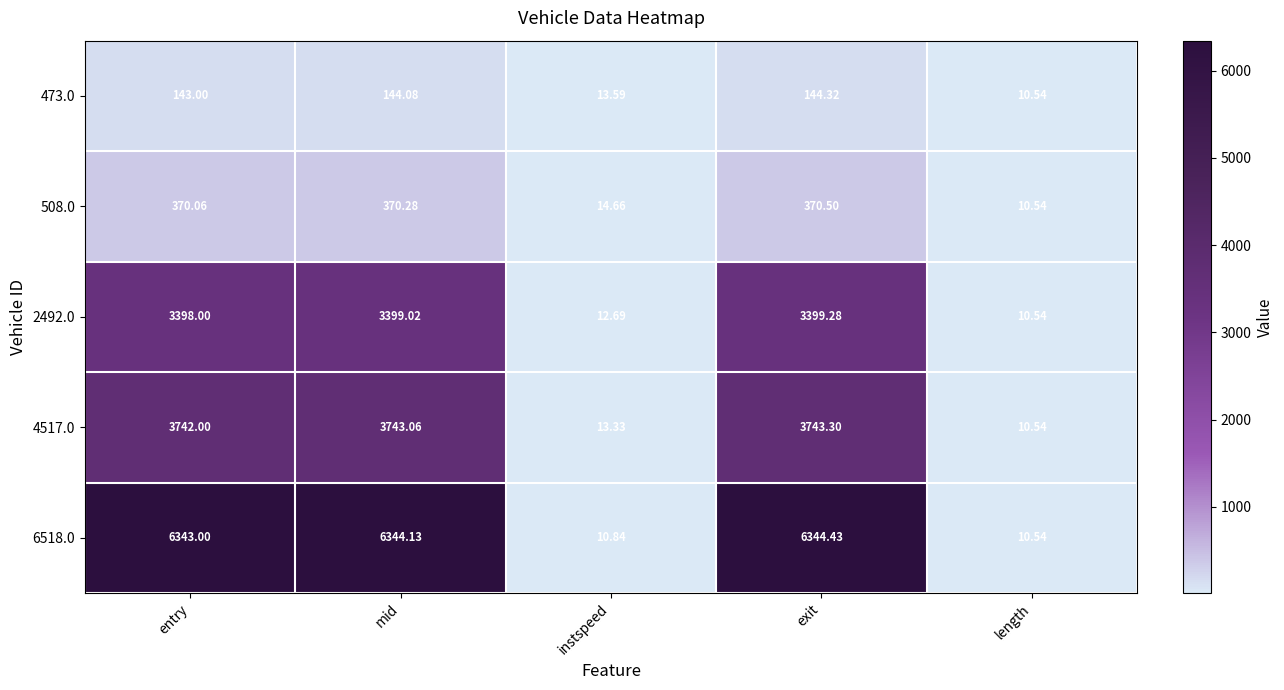

Where is 473.0 nearest to the value 77?

instspeed